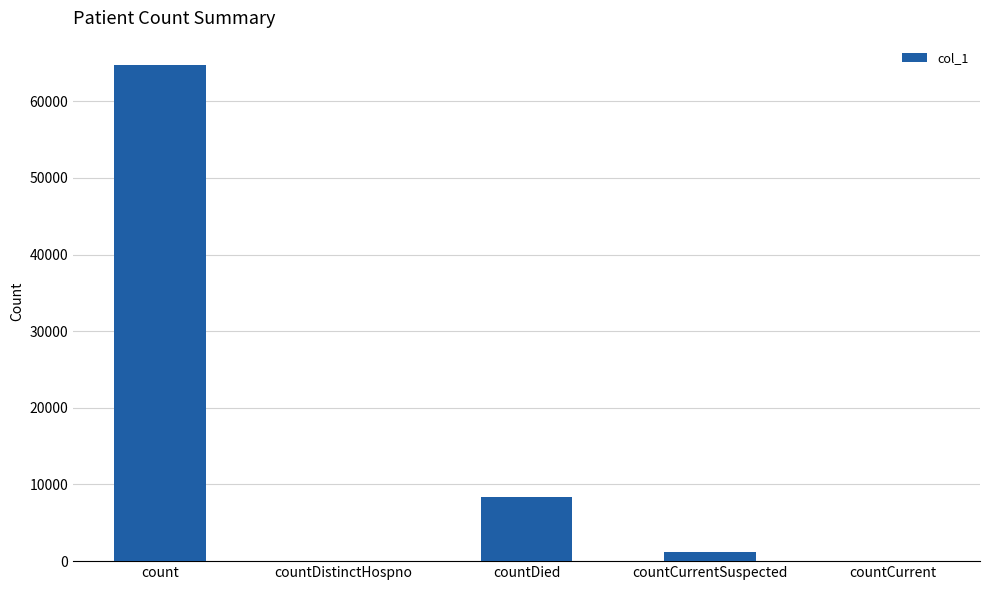

The value at countDied is 8375. True or false?

True